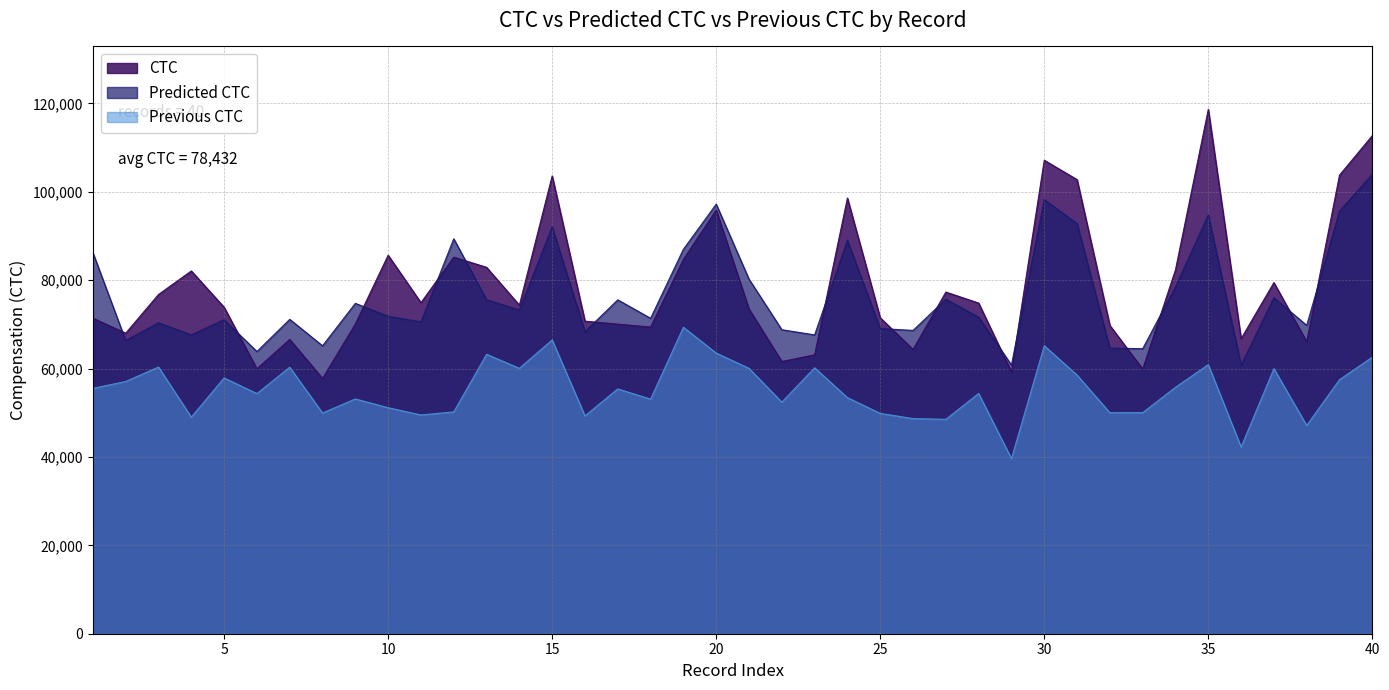

True or false: Predicted CTC has a value of 19877.8 at 16.

False